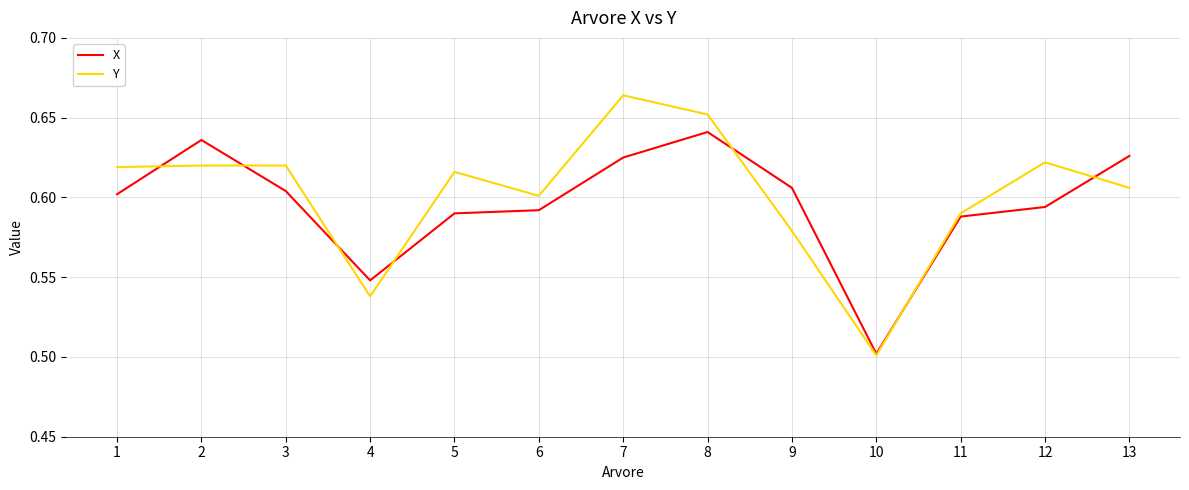

True or false: X has more than 0 points higher than both neighbors.

True